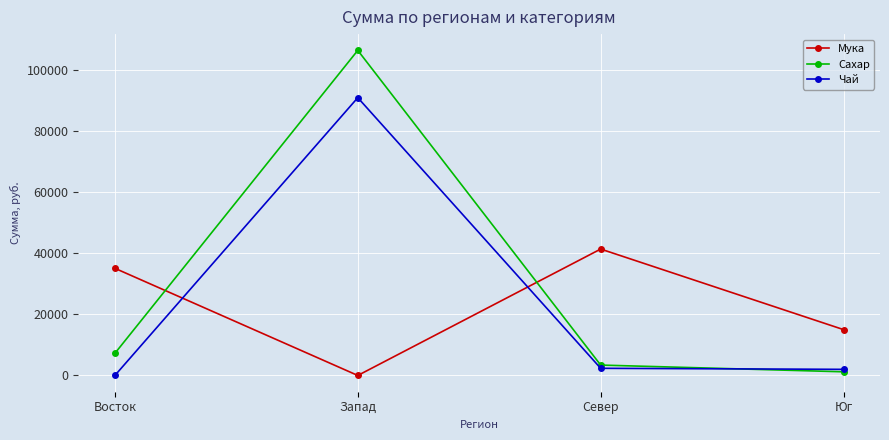

What is the sum of the Сахар values at Север and Запад?

109757